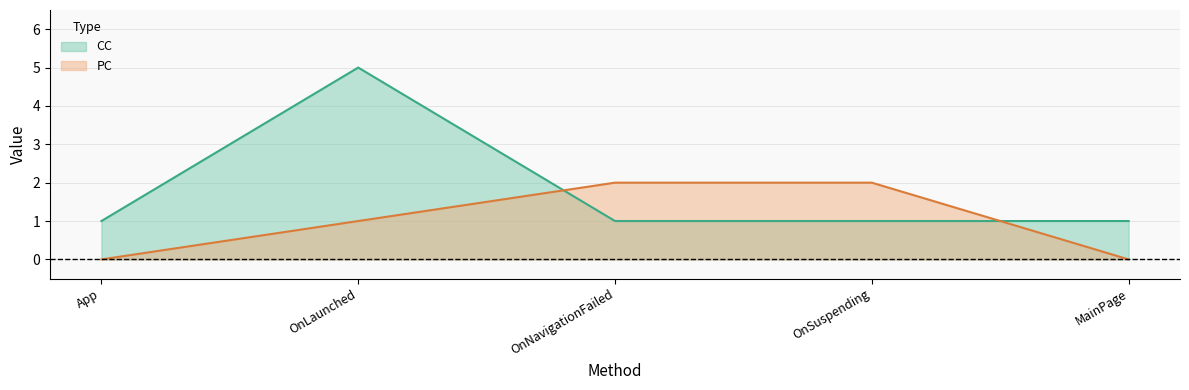

What are all the series names shown in the legend?

CC, PC